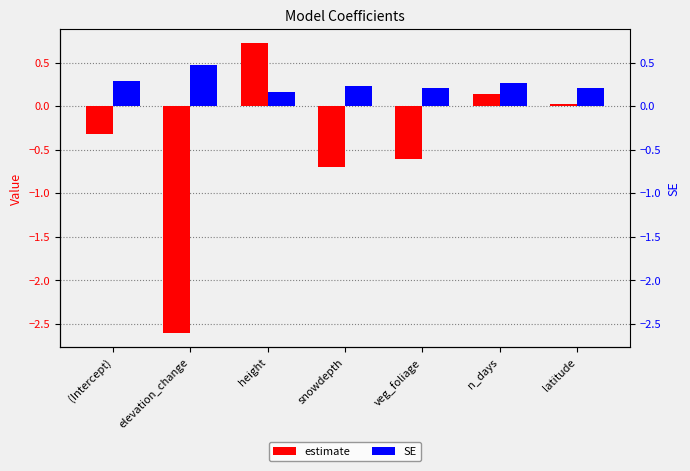

Is the value of SE at (Intercept) greater than the value of estimate at snowdepth?

Yes